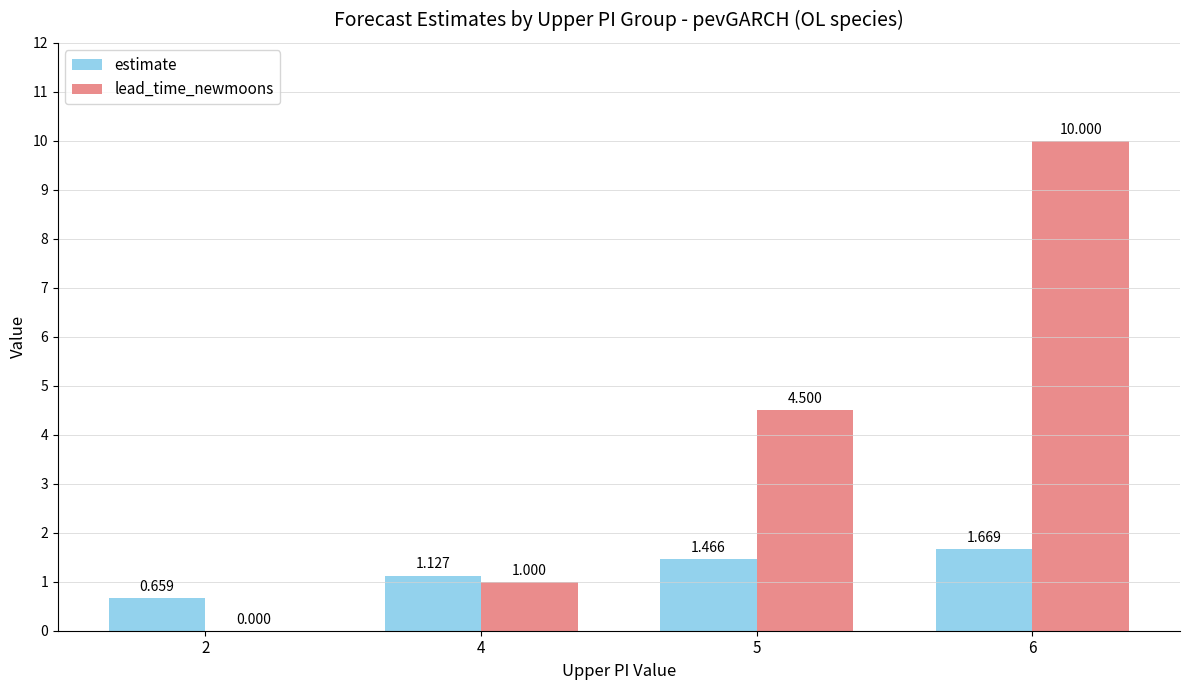

Which category has the highest value in the estimate series?

6